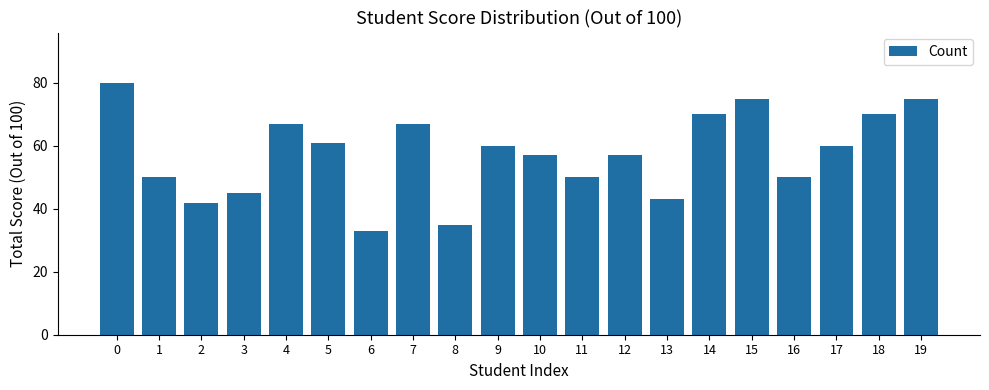

How many bars are there in total?

20